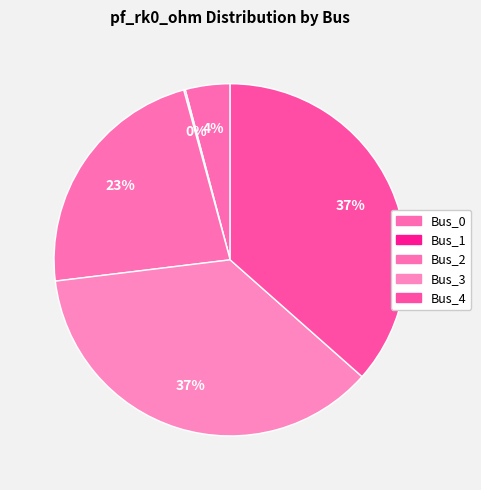

What is the change in value from Bus_2 to Bus_3?

+5.1